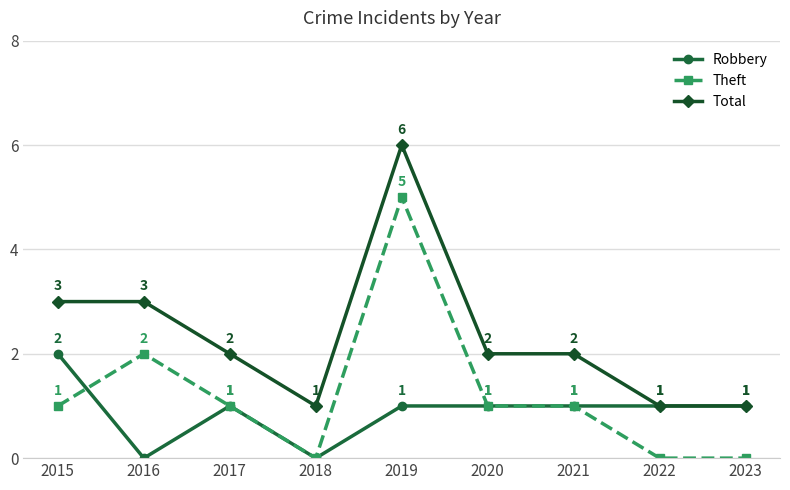

Read the Theft value at 2017.

1